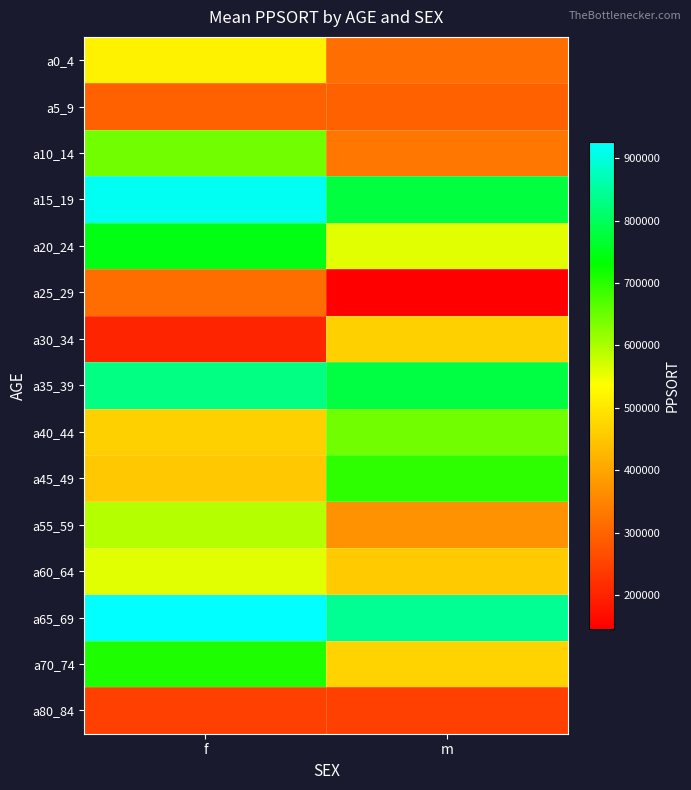

What is the maximum value shown in the chart?

926378